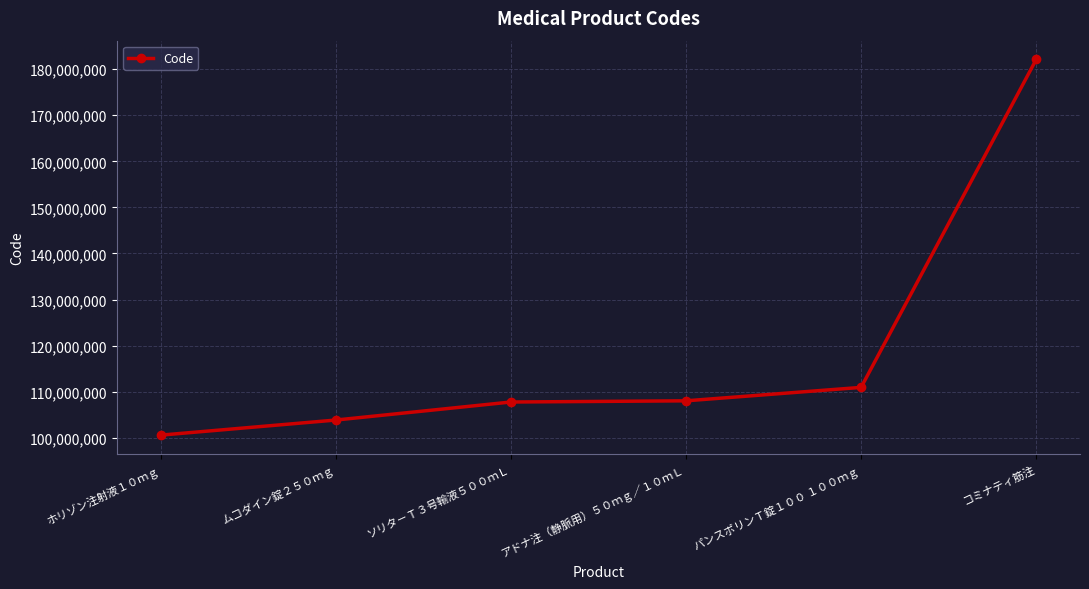

At which category does the chart reach its peak across all series?

コミナティ筋注